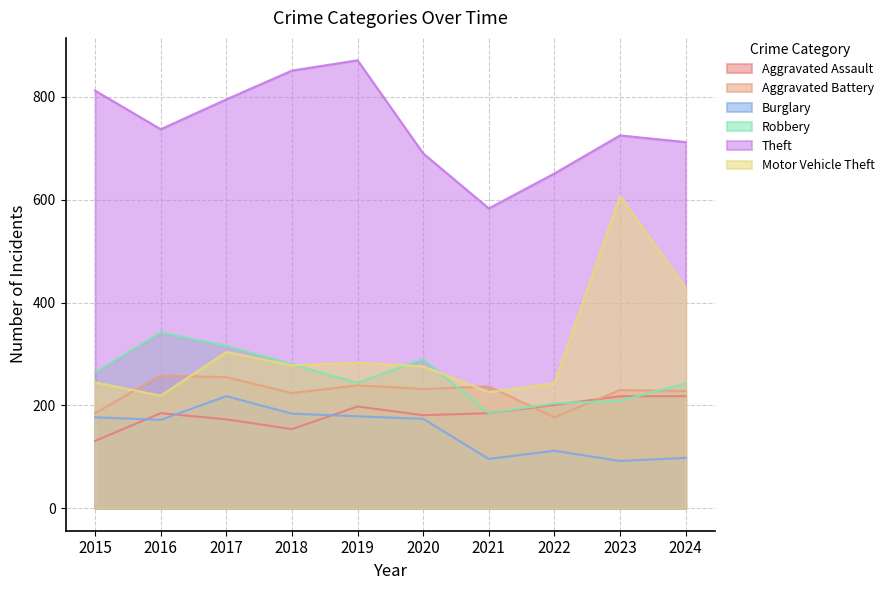

What is the approximate value of Aggravated Assault at 2015, to the nearest 10?

130